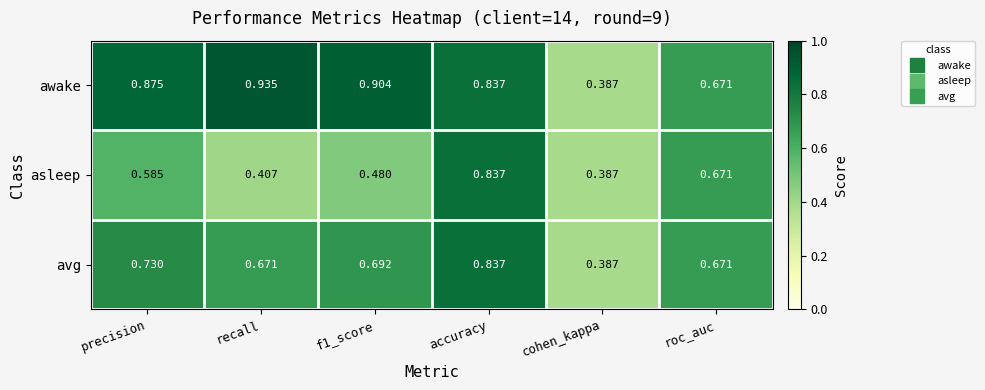

How many categories are shown in the chart?

6